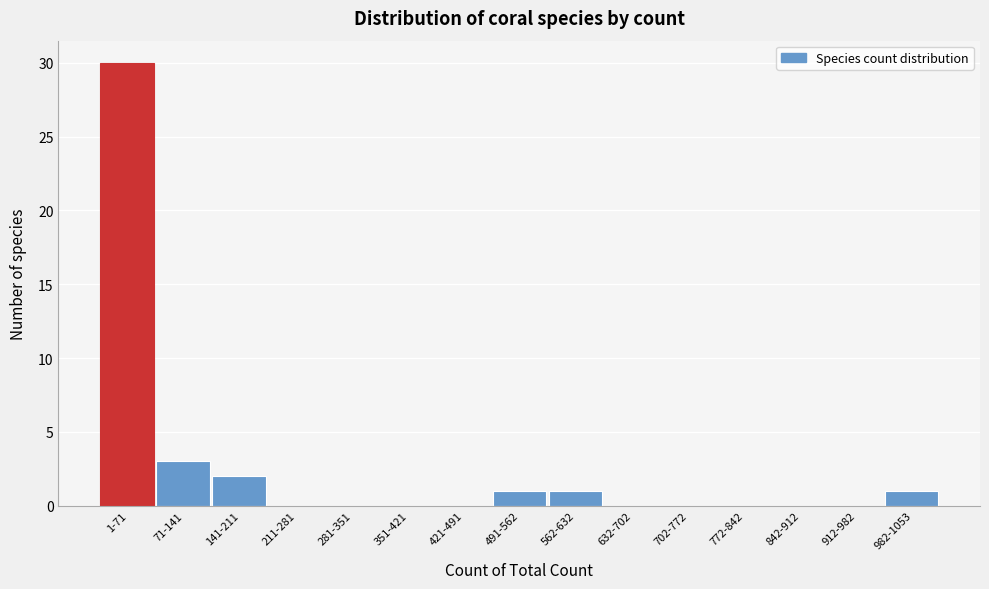

Reading left to right, extract all data points from this chart.

1-71=30	71-141=3	141-211=2	211-281=0	281-351=0	351-421=0	421-491=0	491-562=1	562-632=1	632-702=0	702-772=0	772-842=0	842-912=0	912-982=0	982-1053=1